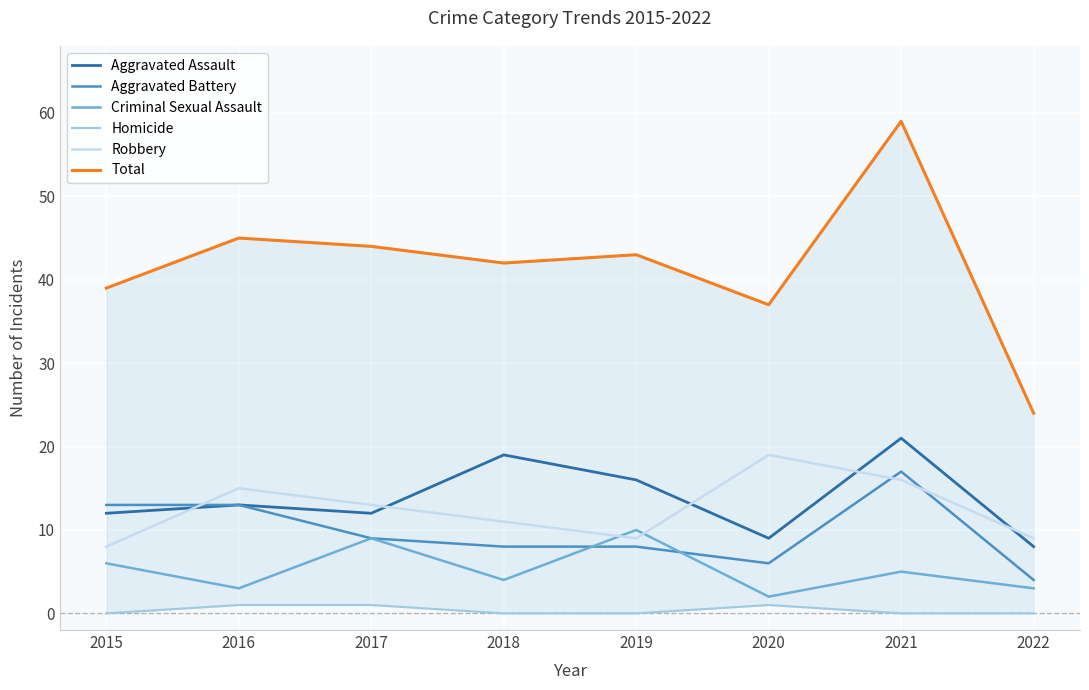

What is the value of the Total point at the 5th from the left?

43